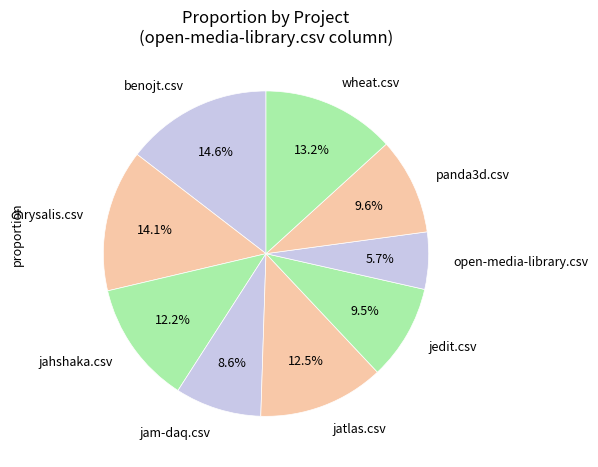

To the nearest percent, what is the combined percentage of wheat.csv and jam-daq.csv?

22%